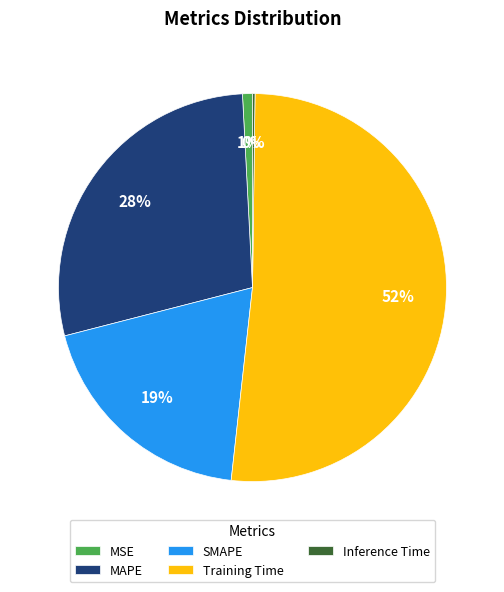

Approximately how many times larger is the value at MAPE compared to Training Time?

0.5